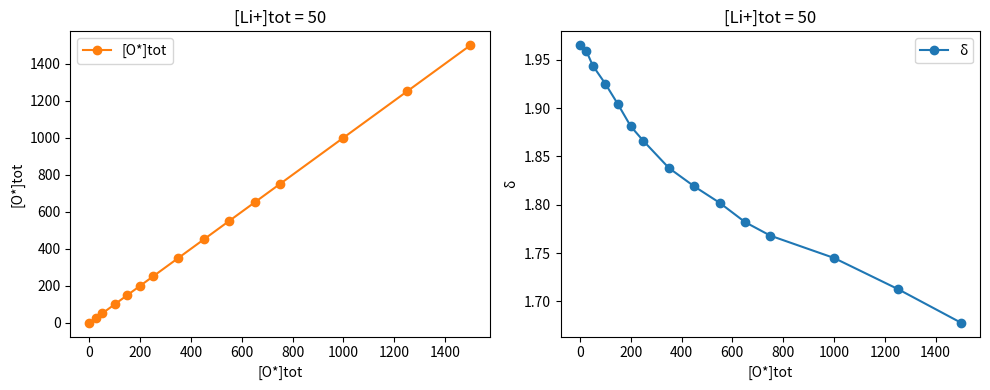

How many δ values are between 1 and 2?

15